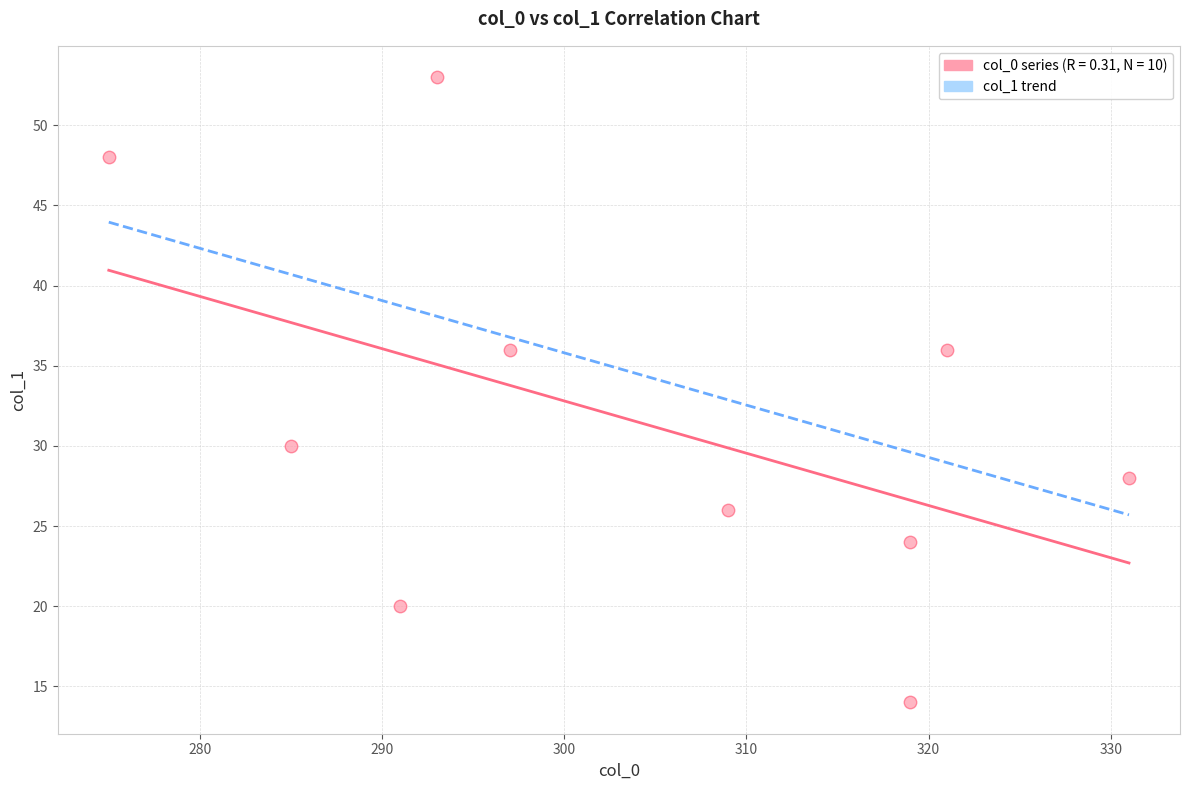

What is the range of Y values (max minus min)?

39